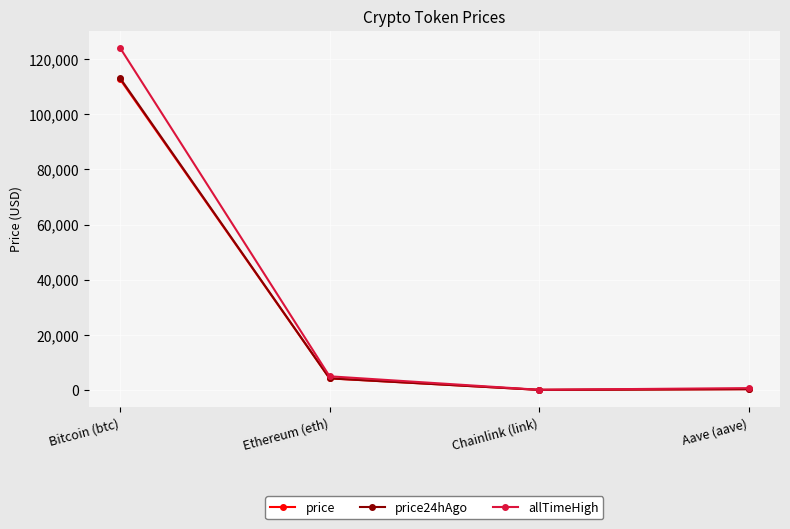

Which series has the widest spread of values?

allTimeHigh